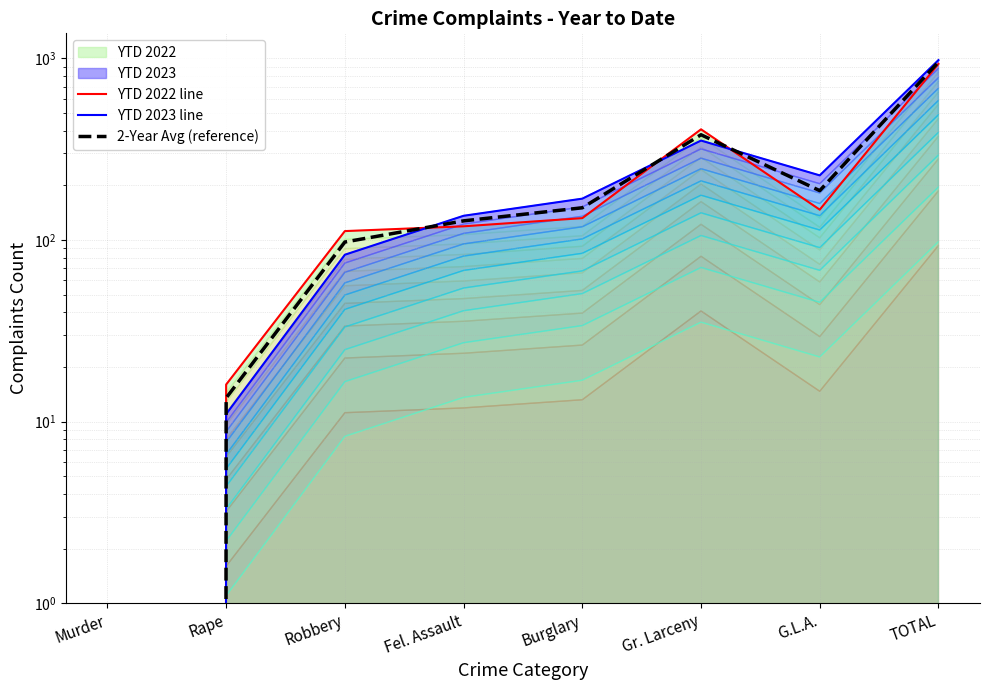

How many times do YTD 2023 line and YTD 2022 line cross each other?

3